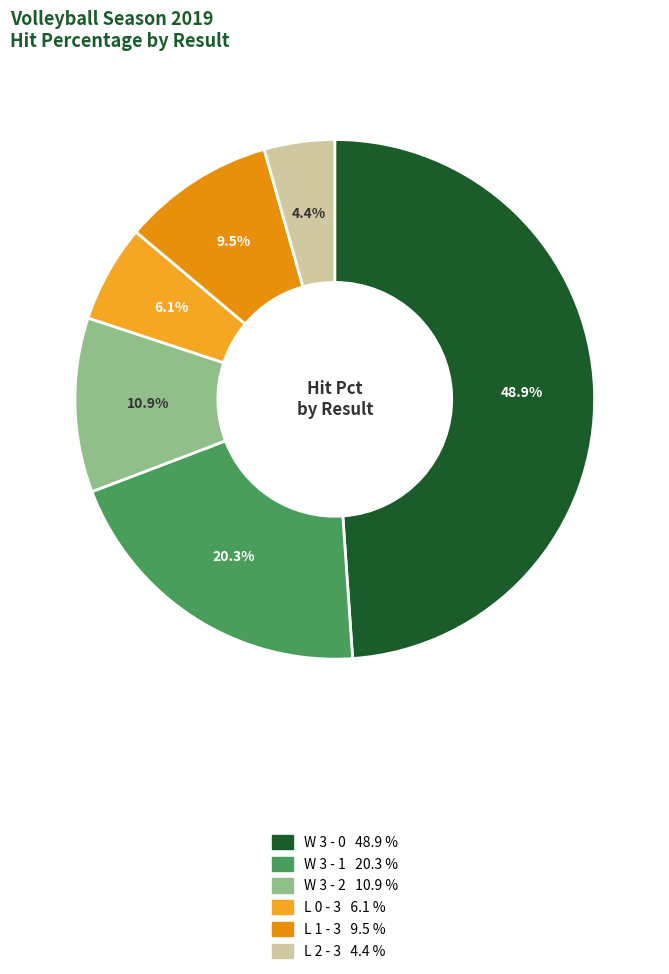

Count the number of slices in the pie.

6